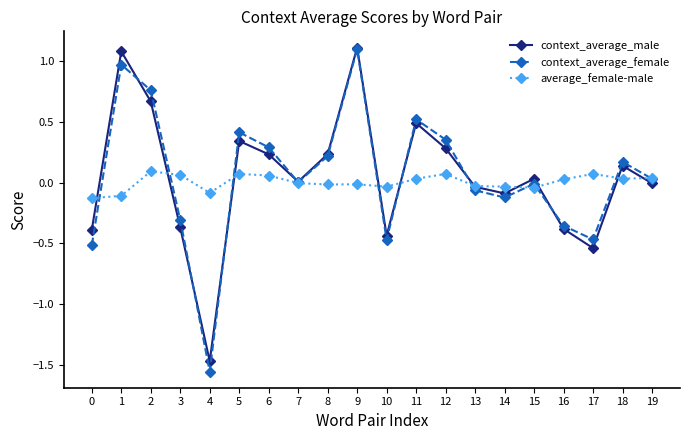

Between 0 and 14, which series saw the biggest shift?

context_average_female